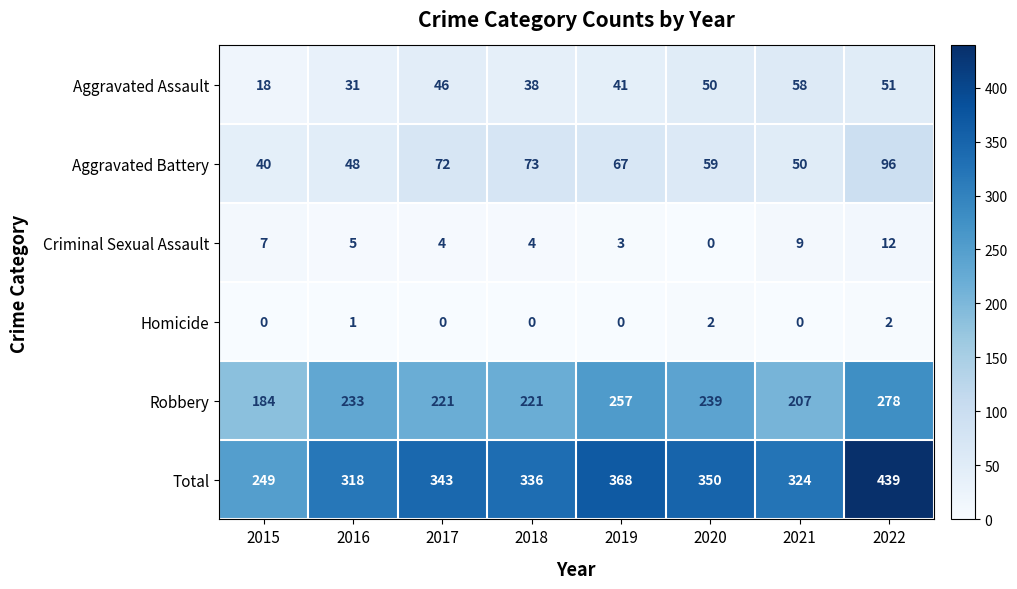

List the series in order of their peak value, lowest first.

Homicide, Criminal Sexual Assault, Aggravated Assault, Aggravated Battery, Robbery, Total